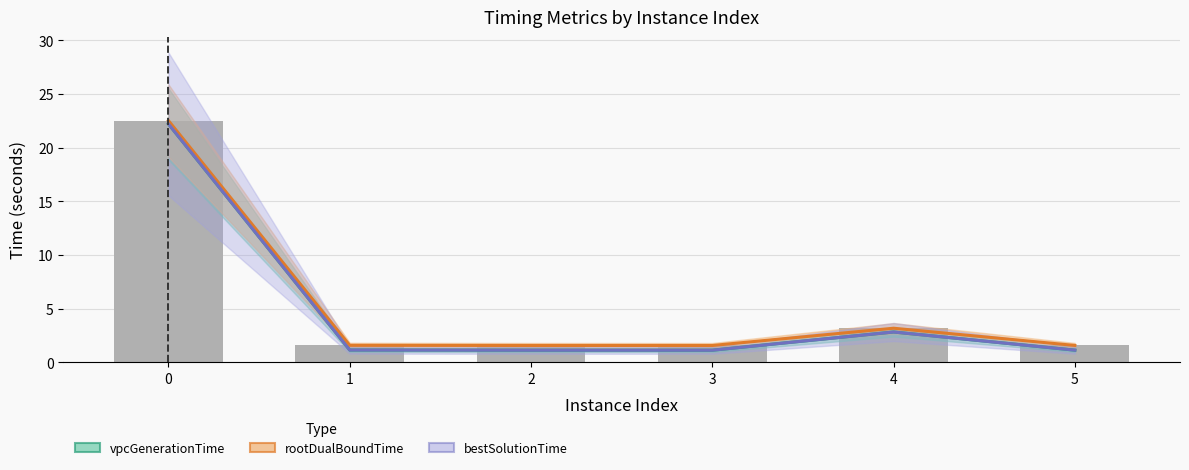

Reading left to right, what are all the values shown in this chart?

vpcGenerationTime: 22.2	1.1	1.1	1.1	2.8	1.1
rootDualBoundTime: 22.5	1.6	1.6	1.6	3.2	1.6
bestSolutionTime: 22.2	1.1	1.1	1.1	2.8	1.1
terminationTime: 22.5	1.6	1.6	1.6	3.2	1.6